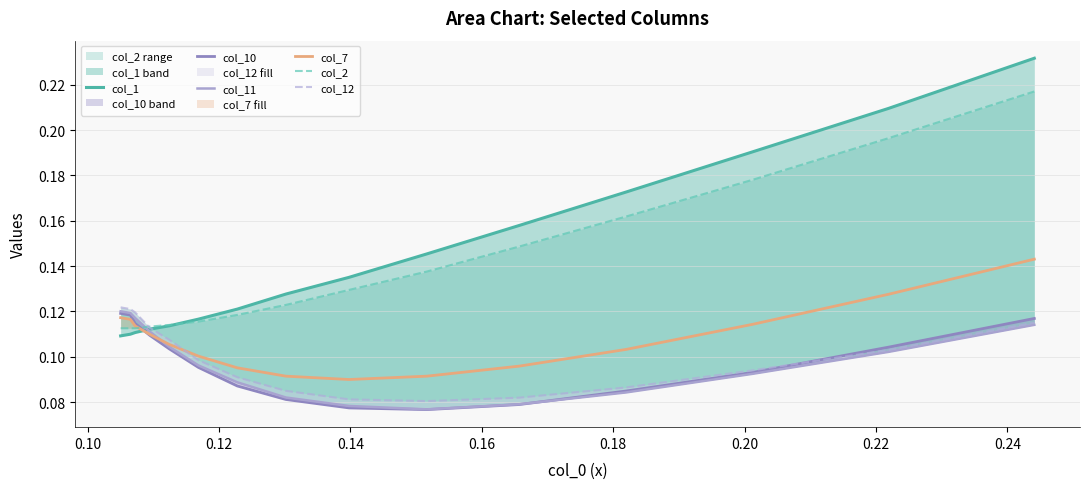

What is the minimum value shown in the chart?

0.1